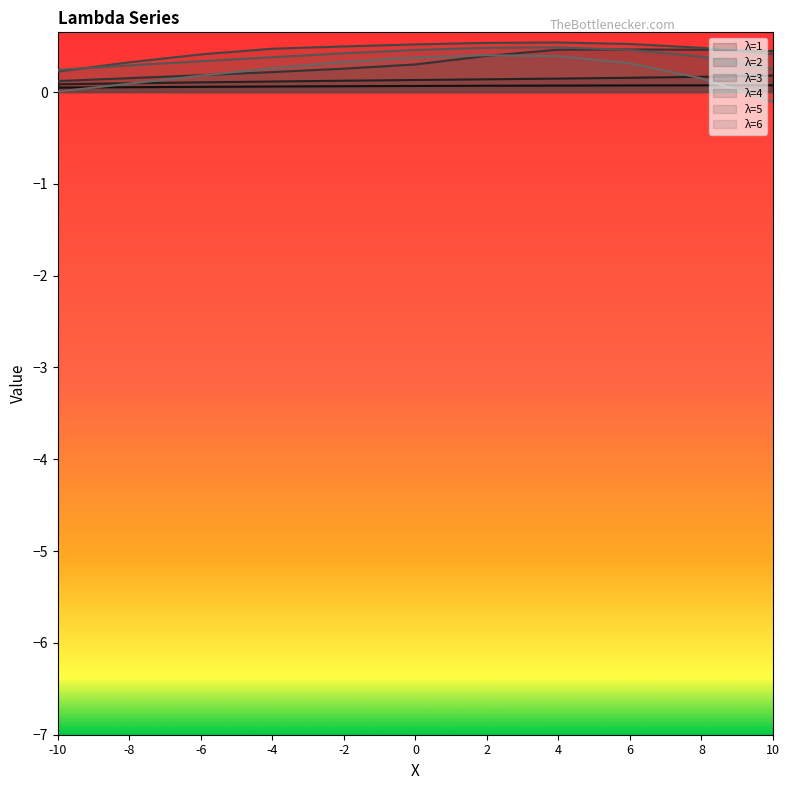

List the series in order of their overall mean, highest first.

λ=4, λ=5, λ=3, λ=6, λ=2, λ=1